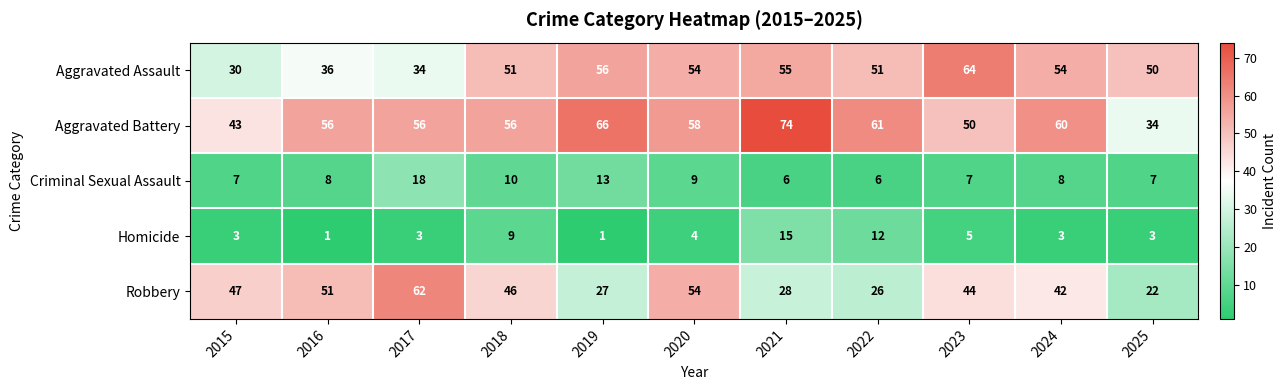

At 2017, list the series in order from smallest to largest.

Homicide, Criminal Sexual Assault, Aggravated Assault, Aggravated Battery, Robbery